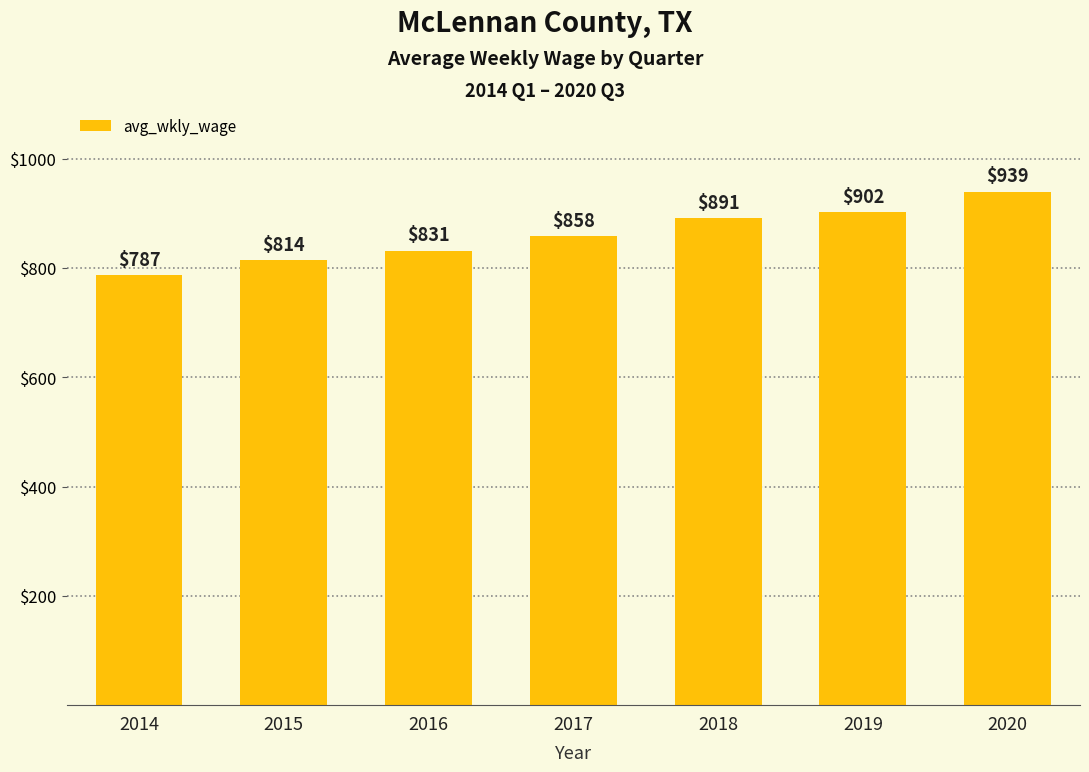

List the labels in order of value, smallest first.

2014, 2015, 2016, 2017, 2018, 2019, 2020